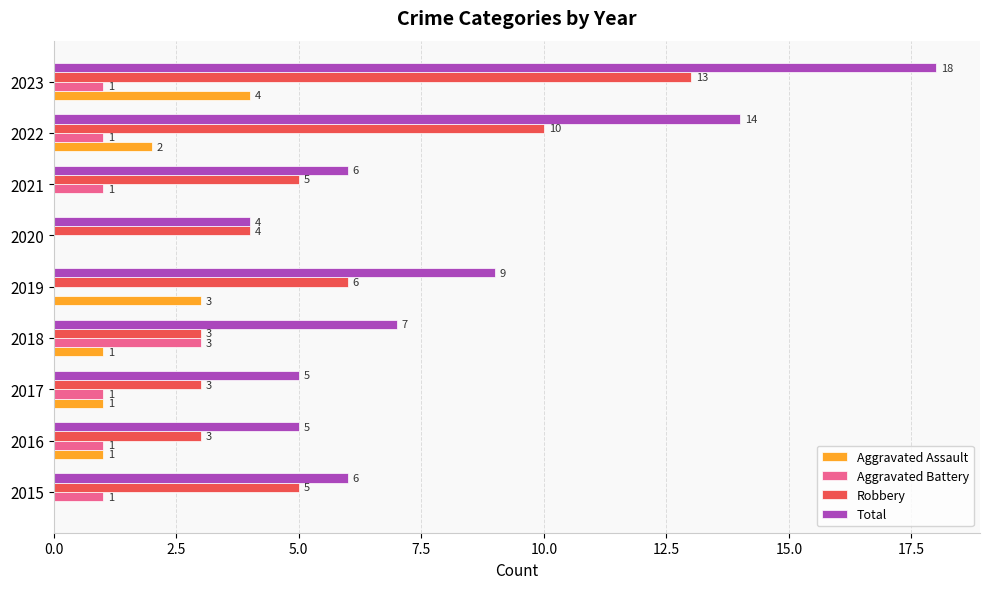

The value of Total at 2019 is 9. True or false?

True